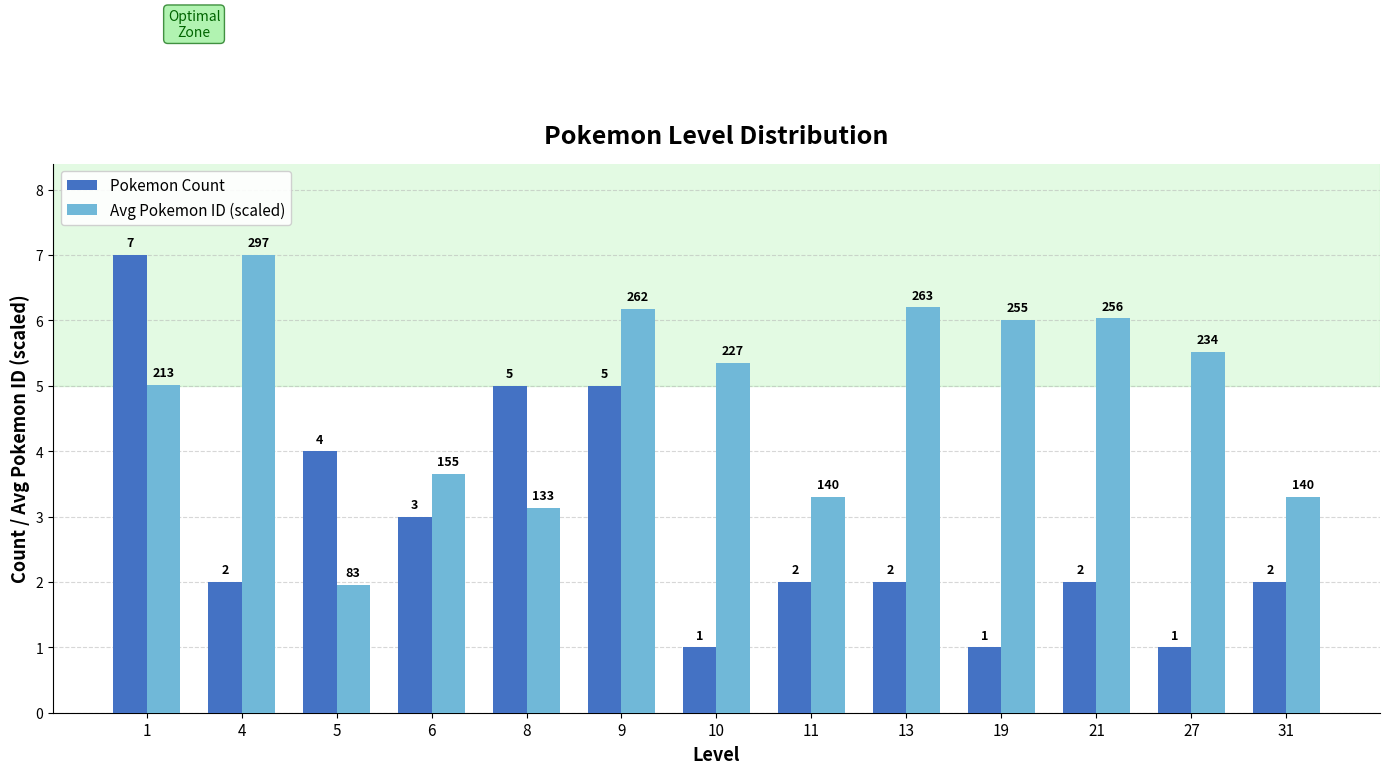

What value does the Avg Pokemon ID (scaled) series have at 27?

5.5